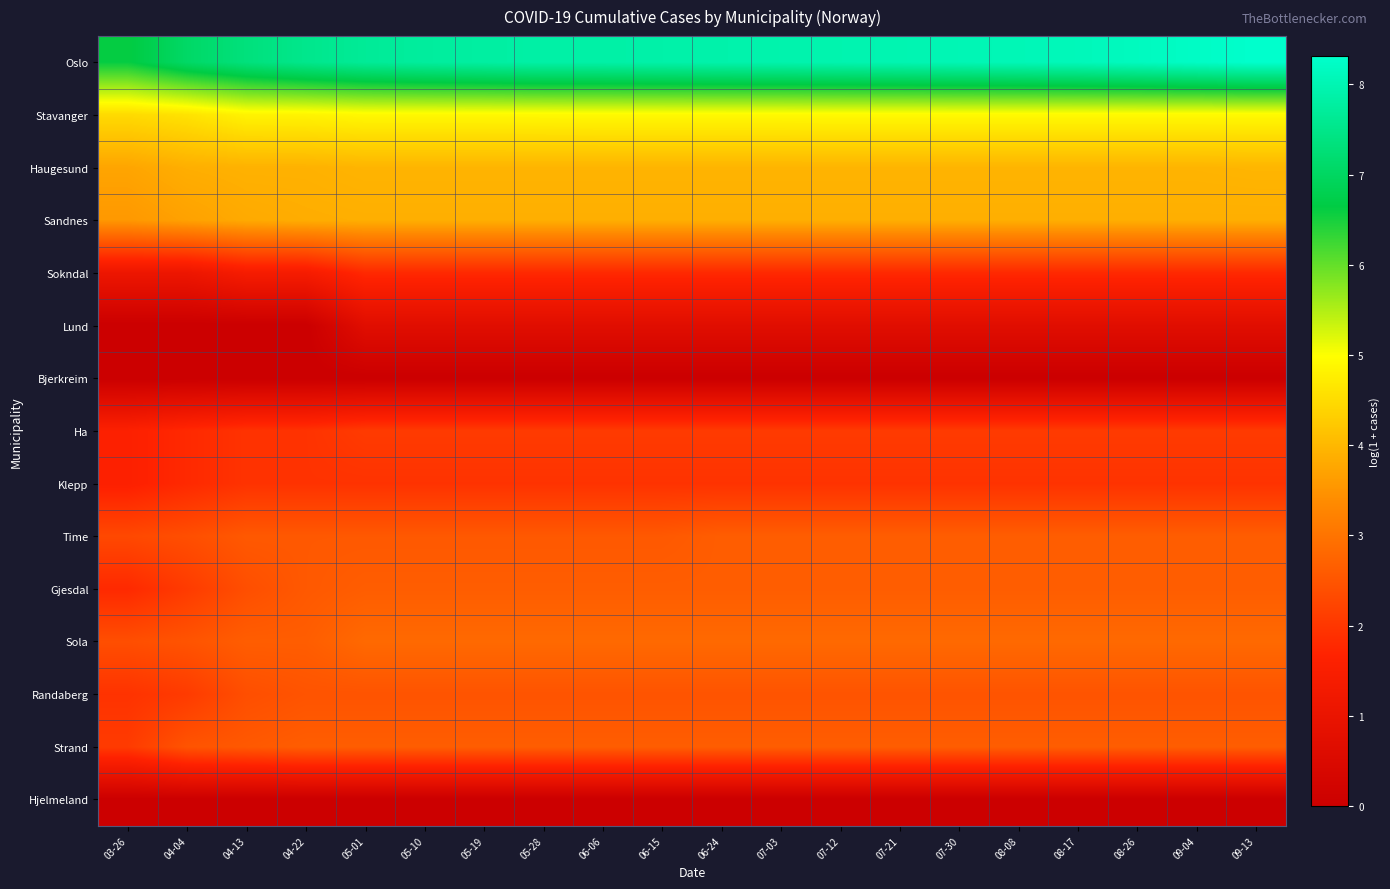

Count the number of categories in the chart.

20